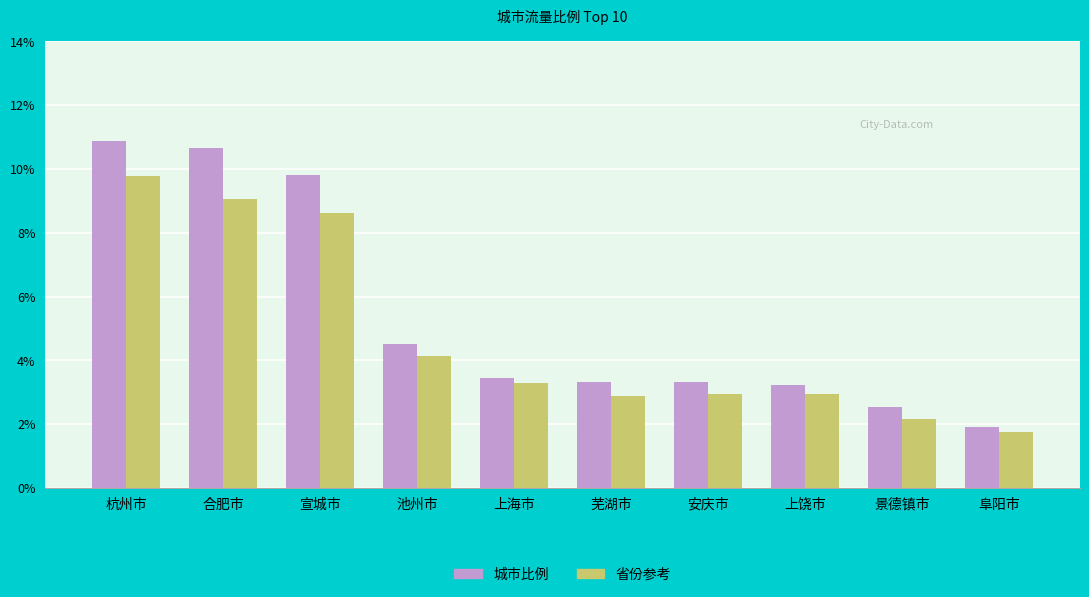

What is the difference between the highest and lowest values at 池州市?

0.4